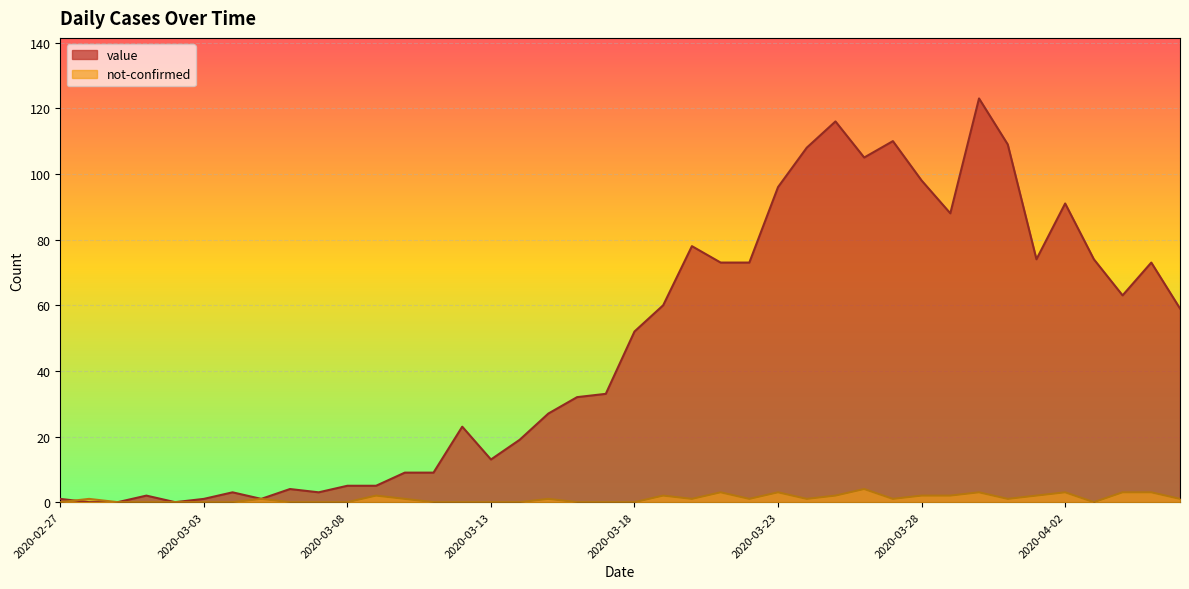

What is the difference between the value values at 2020-03-09 and 2020-03-31?

104